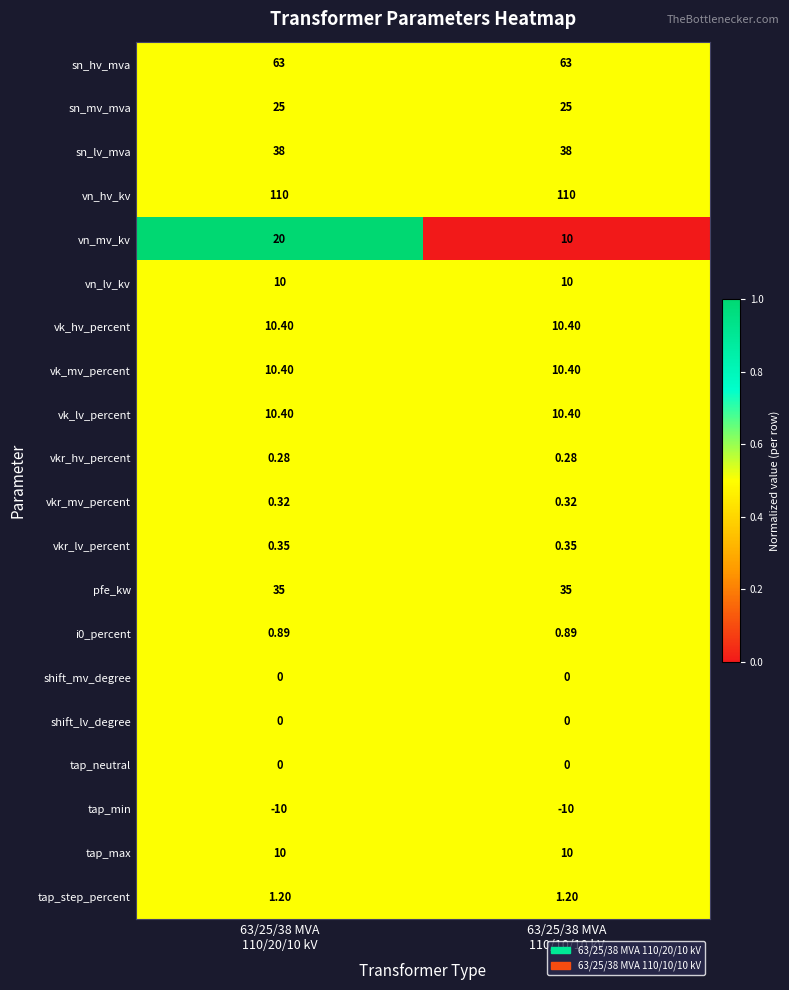

Which series has the widest spread of values?

vn_mv_kv